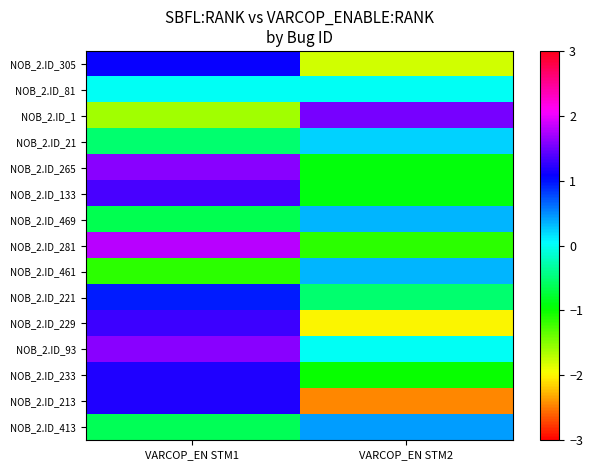

Which series has the largest range (max minus min)?

NOB_2.ID_213